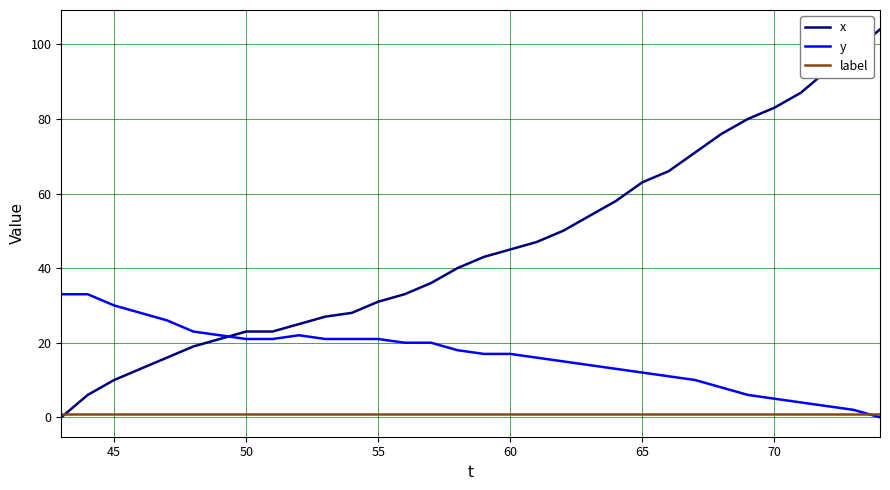

What is the greatest value displayed?

104